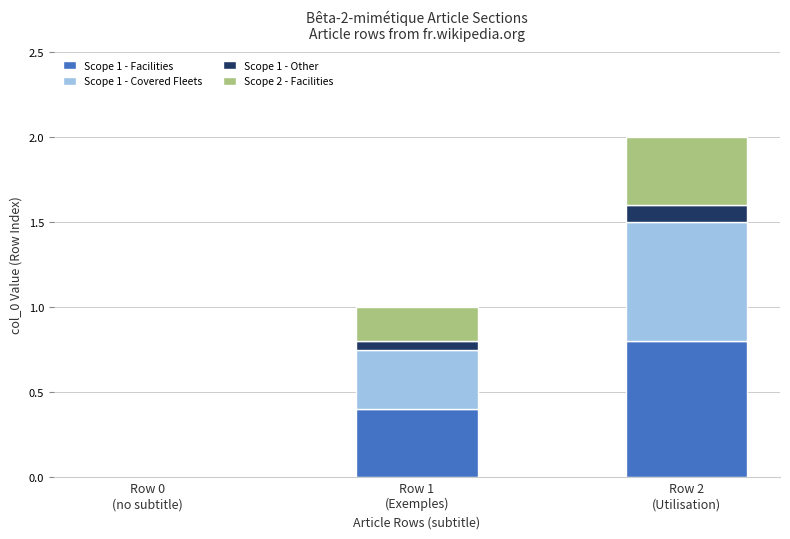

Count the number of categories in the chart.

3